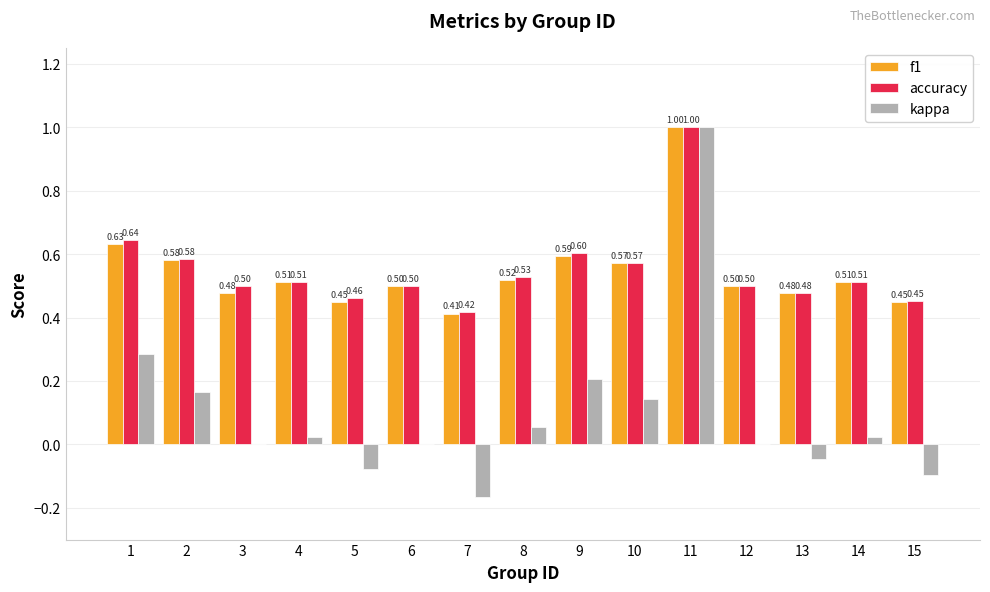

What is the greatest value displayed?

1.0